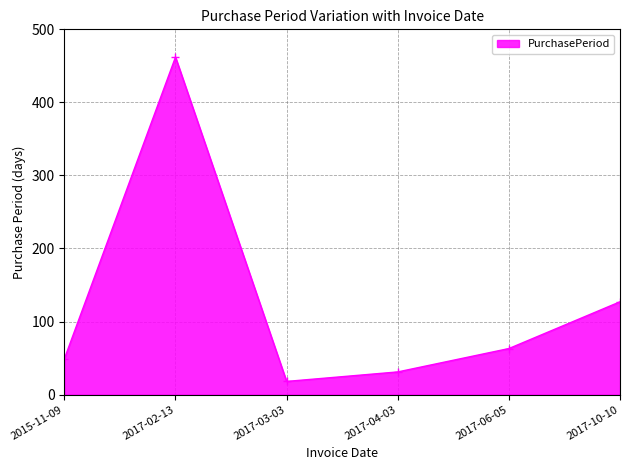

True or false: there are more than 1 points higher than both neighbors.

False